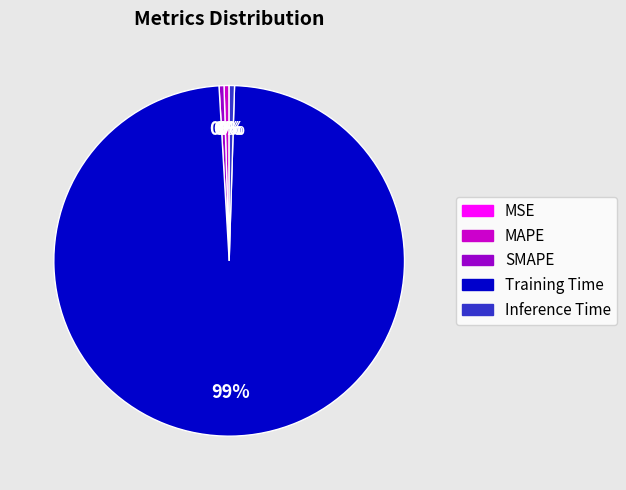

Which slice is the largest?

Training Time